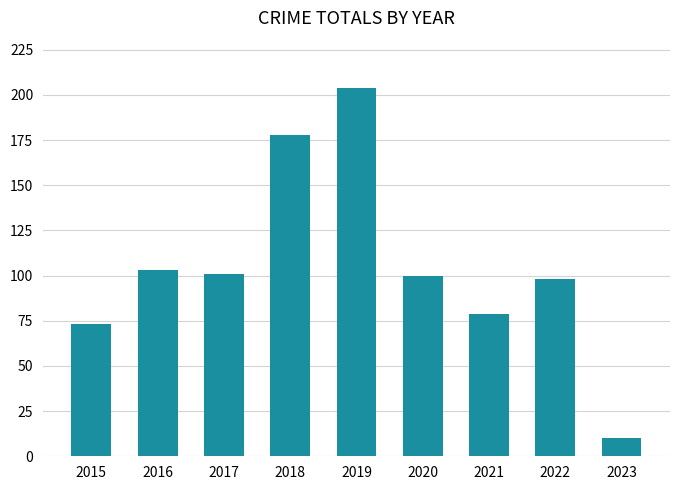

What value does the data have at 2017?

101